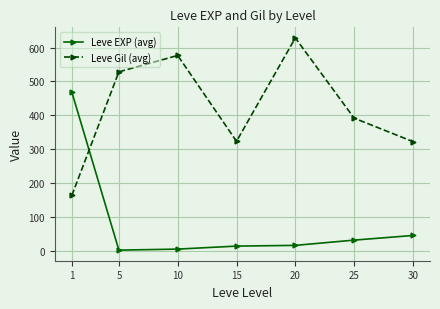

Is this an area chart (filled region under the line)?

No